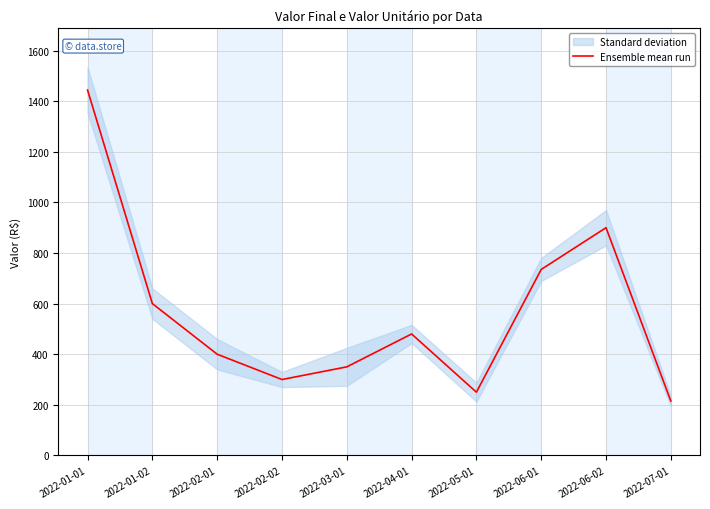

Reading right to left, what are all the values shown in this chart?

215	900	735	250	480	350	300	400	600	1444